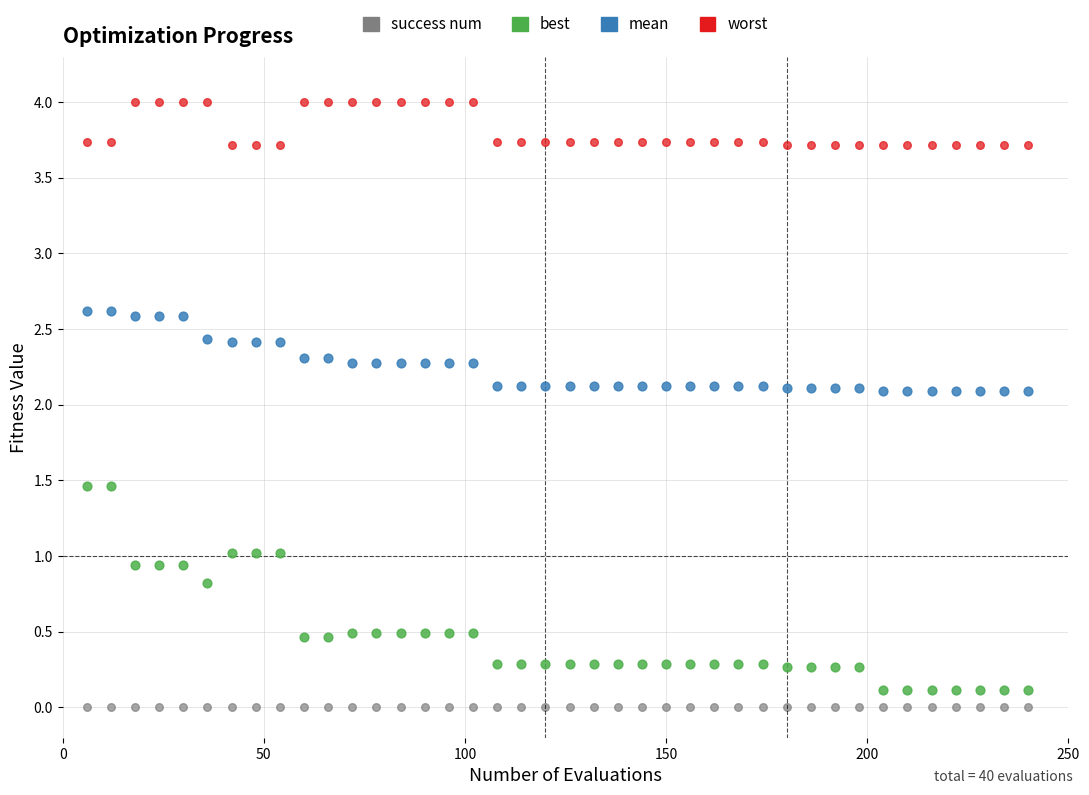

Which series contains the highest Y value?

worst